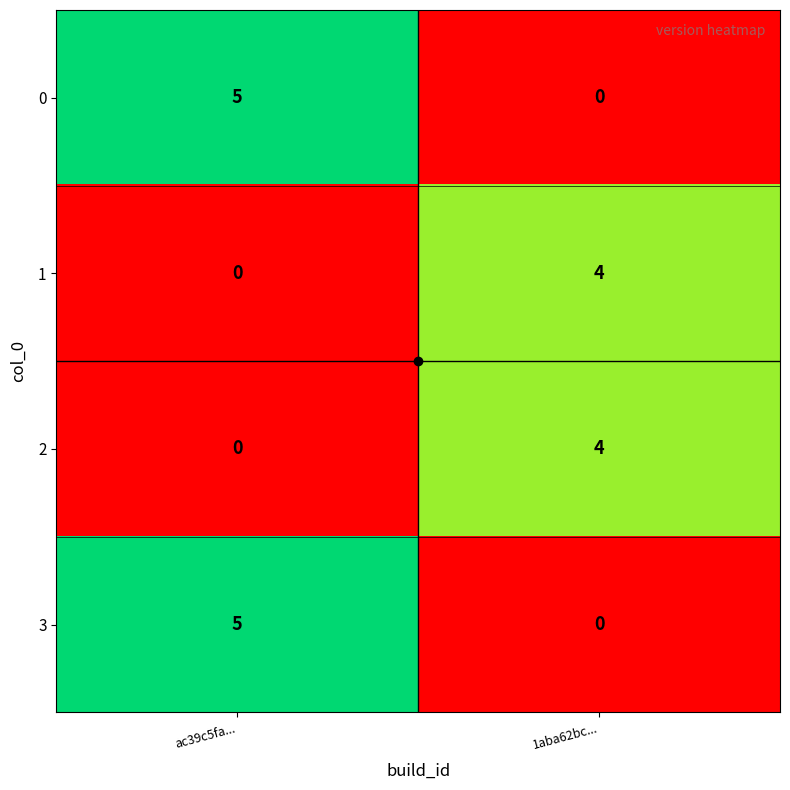

What is the difference between the maximum and minimum values in the 2 series?

4